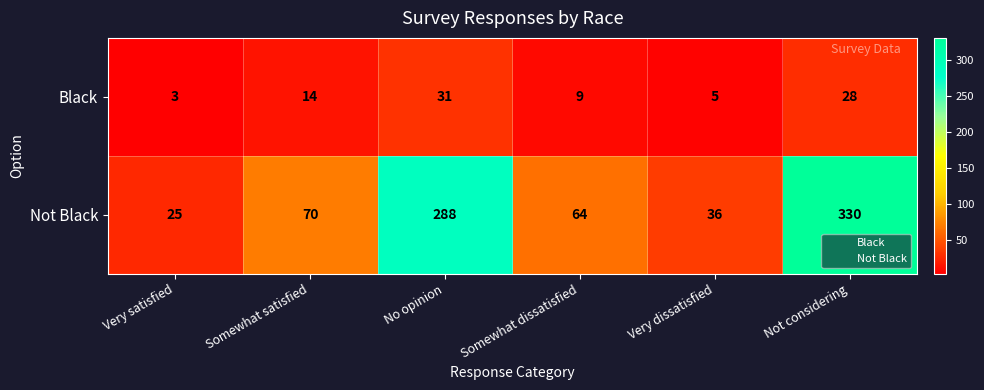

Which series has the largest total across all categories?

Not Black